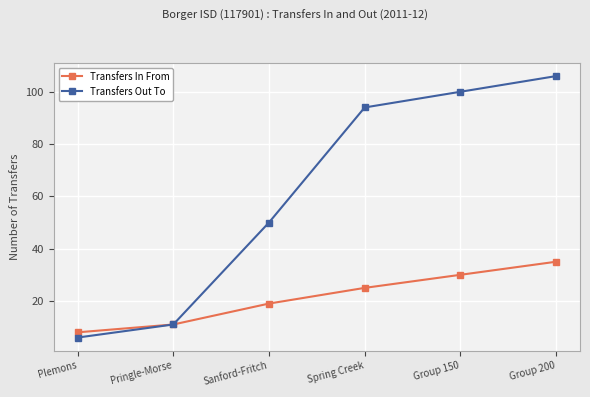

Rank the series by their maximum value, from lowest to highest.

Transfers In From, Transfers Out To